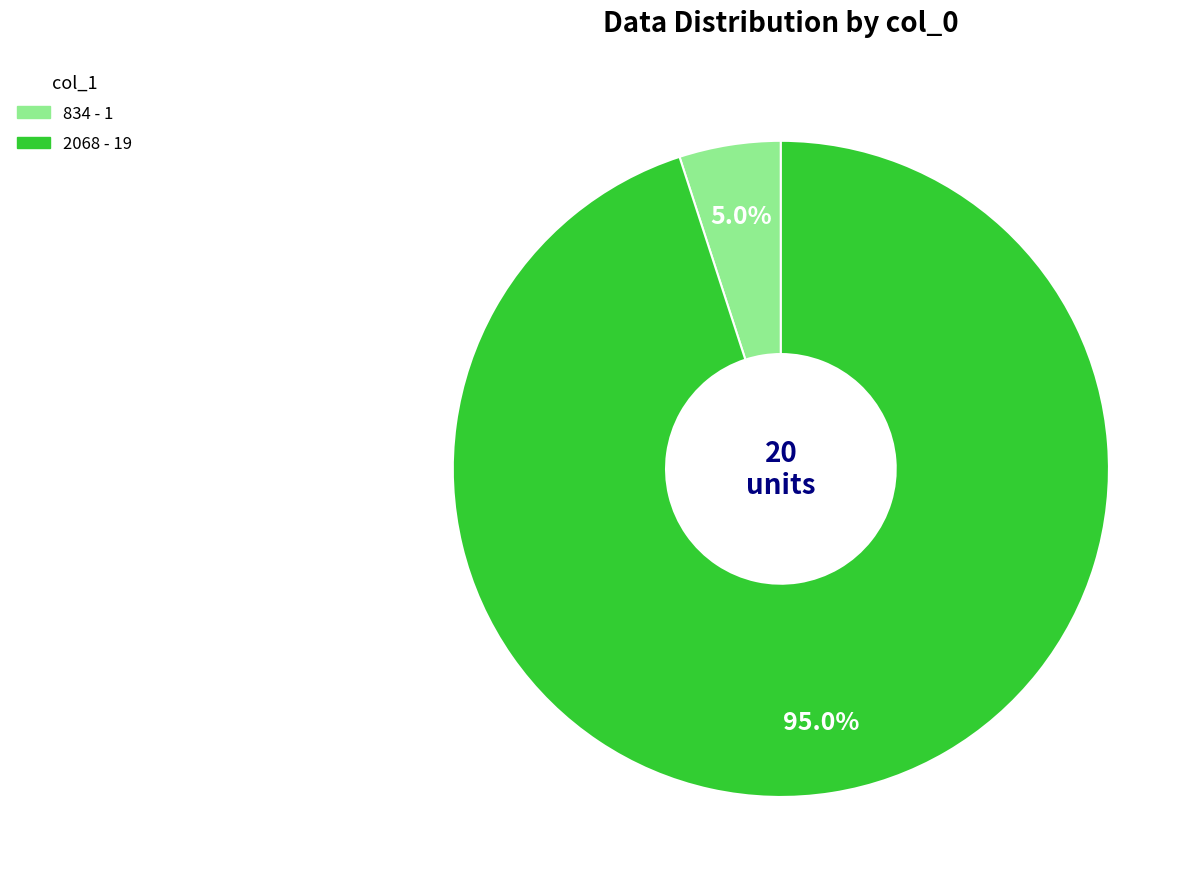

Is it true that 2068 is 85% of the pie?

False